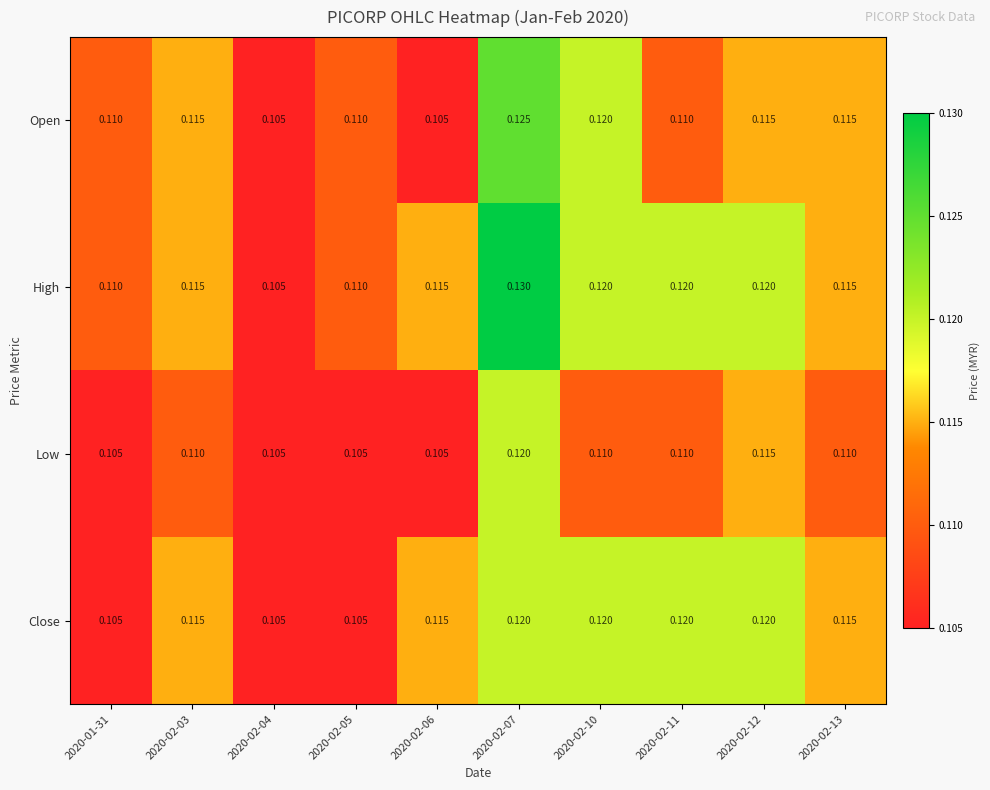

List the series in order of their overall mean, lowest first.

Low, Open, Close, High